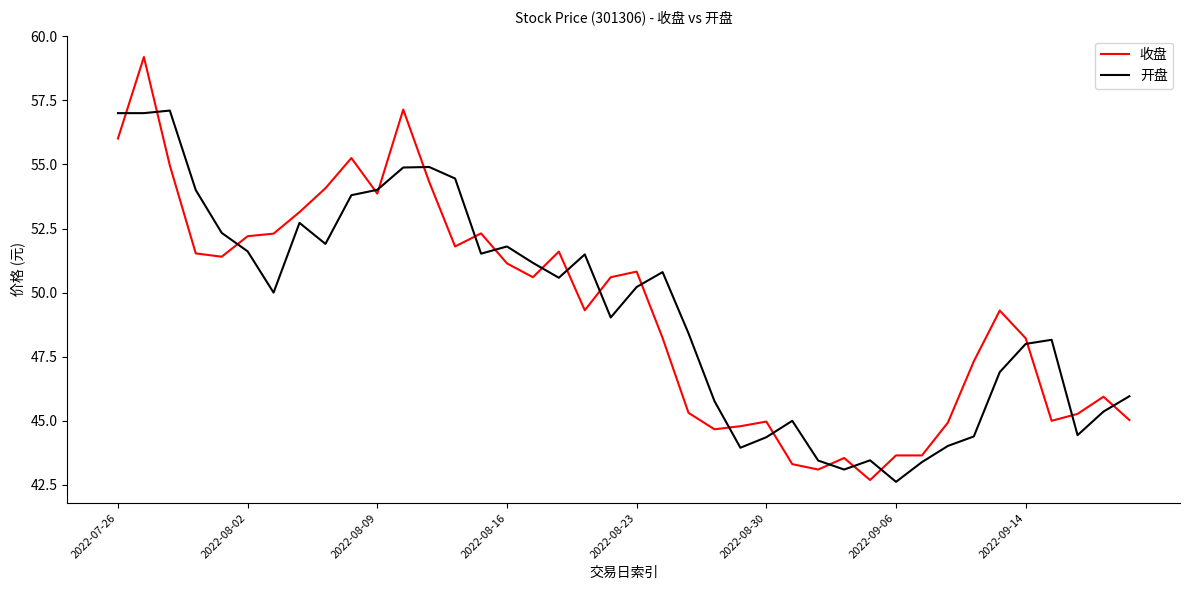

Which series has the widest spread of values?

收盘